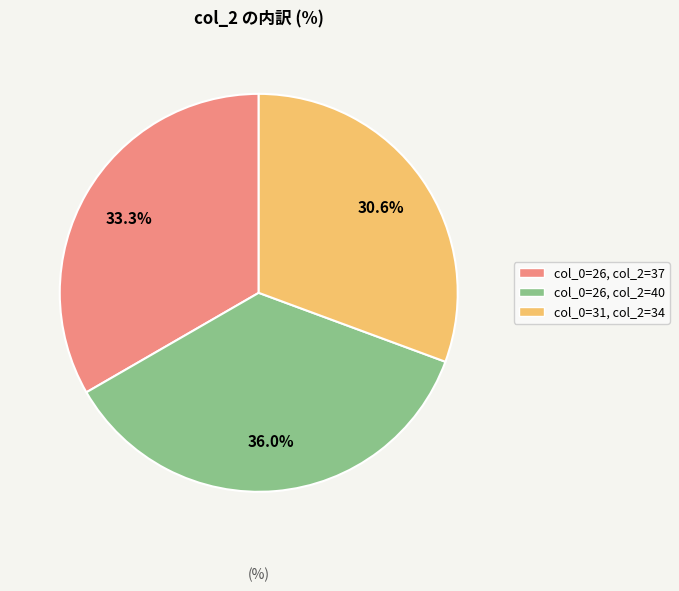

Is there a majority slice in this chart?

No